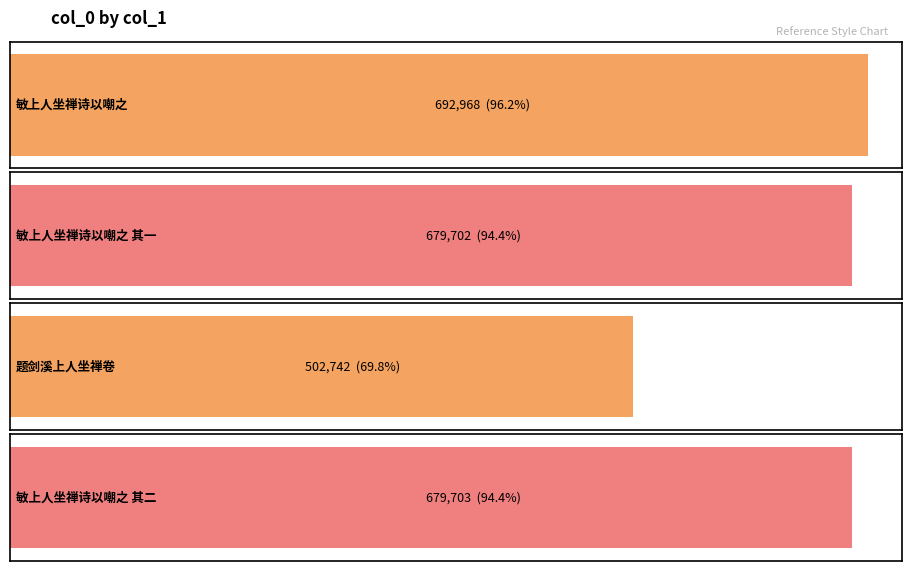

List the labels in order of value, smallest first.

题剑溪上人坐禅卷, 敏上人坐禅诗以嘲之 其一, 敏上人坐禅诗以嘲之 其二, 敏上人坐禅诗以嘲之